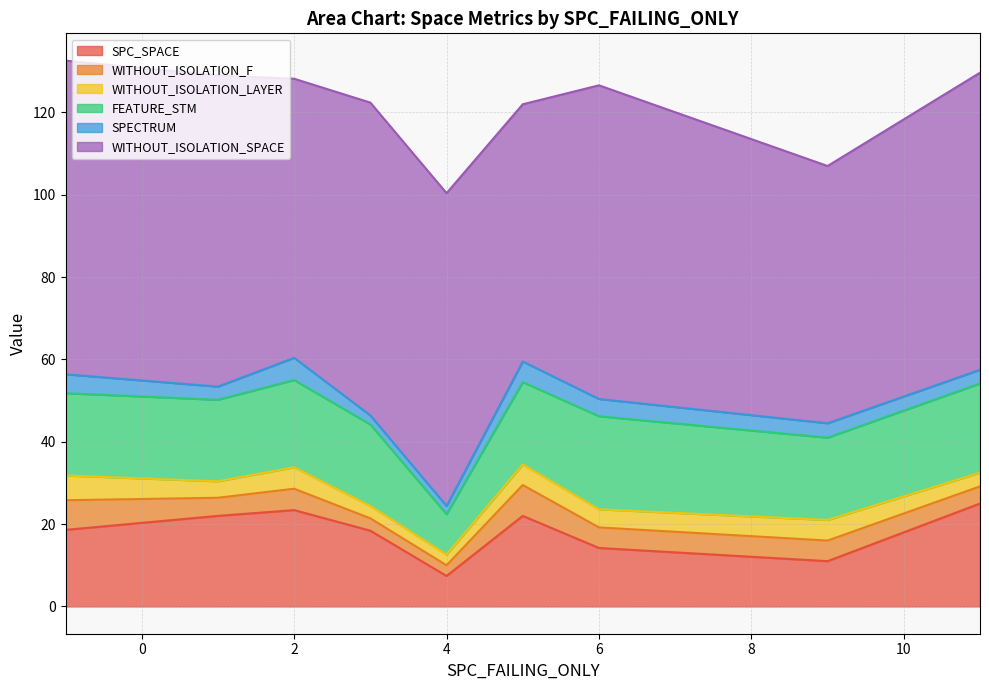

Which series has the largest range (max minus min)?

SPC_SPACE